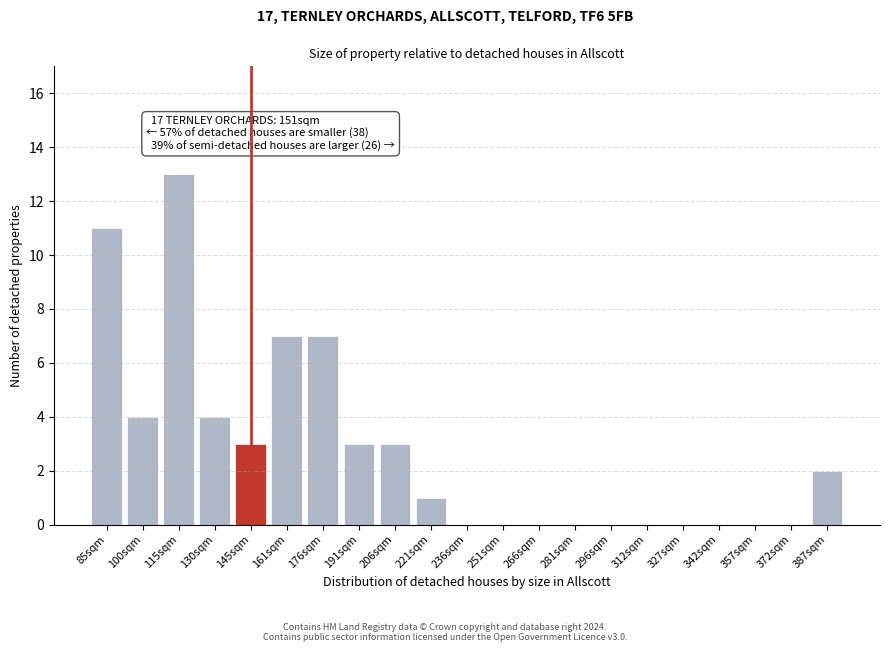

Reading left to right, transcribe all the data shown in this chart.

85sqm=11	100sqm=4	115sqm=13	130sqm=4	145sqm=3	161sqm=7	176sqm=7	191sqm=3	206sqm=3	221sqm=1	236sqm=0	251sqm=0	266sqm=0	281sqm=0	296sqm=0	312sqm=0	327sqm=0	342sqm=0	357sqm=0	372sqm=0	387sqm=2